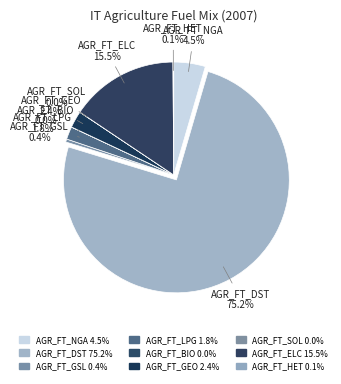

Between AGR_FT_GEO and AGR_FT_GSL, which is larger?

AGR_FT_GEO